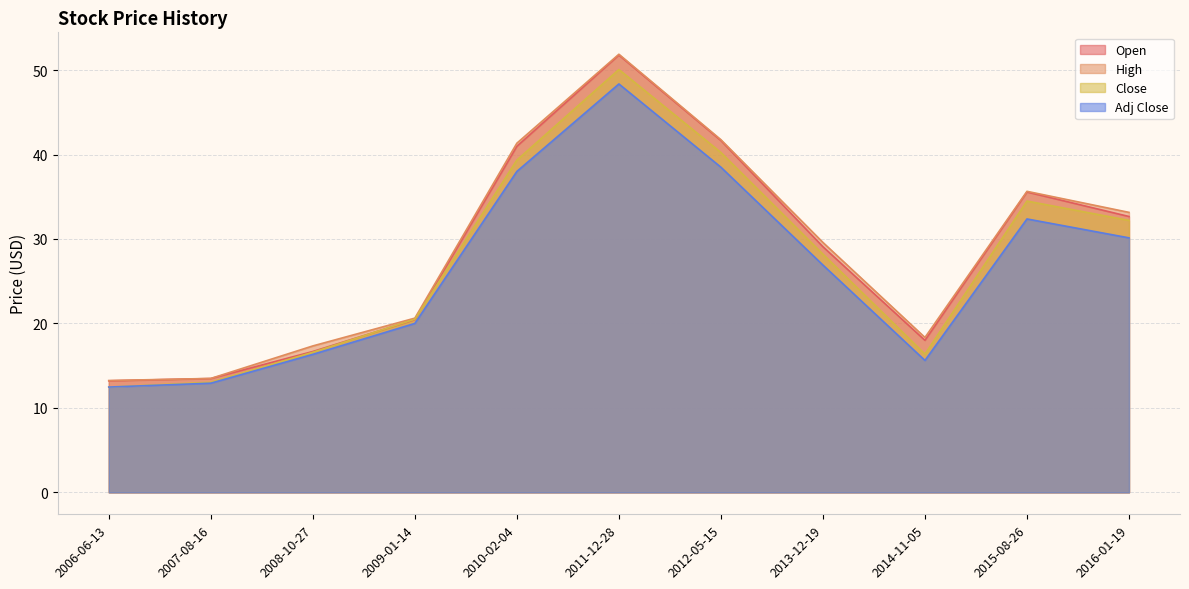

True or false: Open and Adj Close intersect in this chart.

False